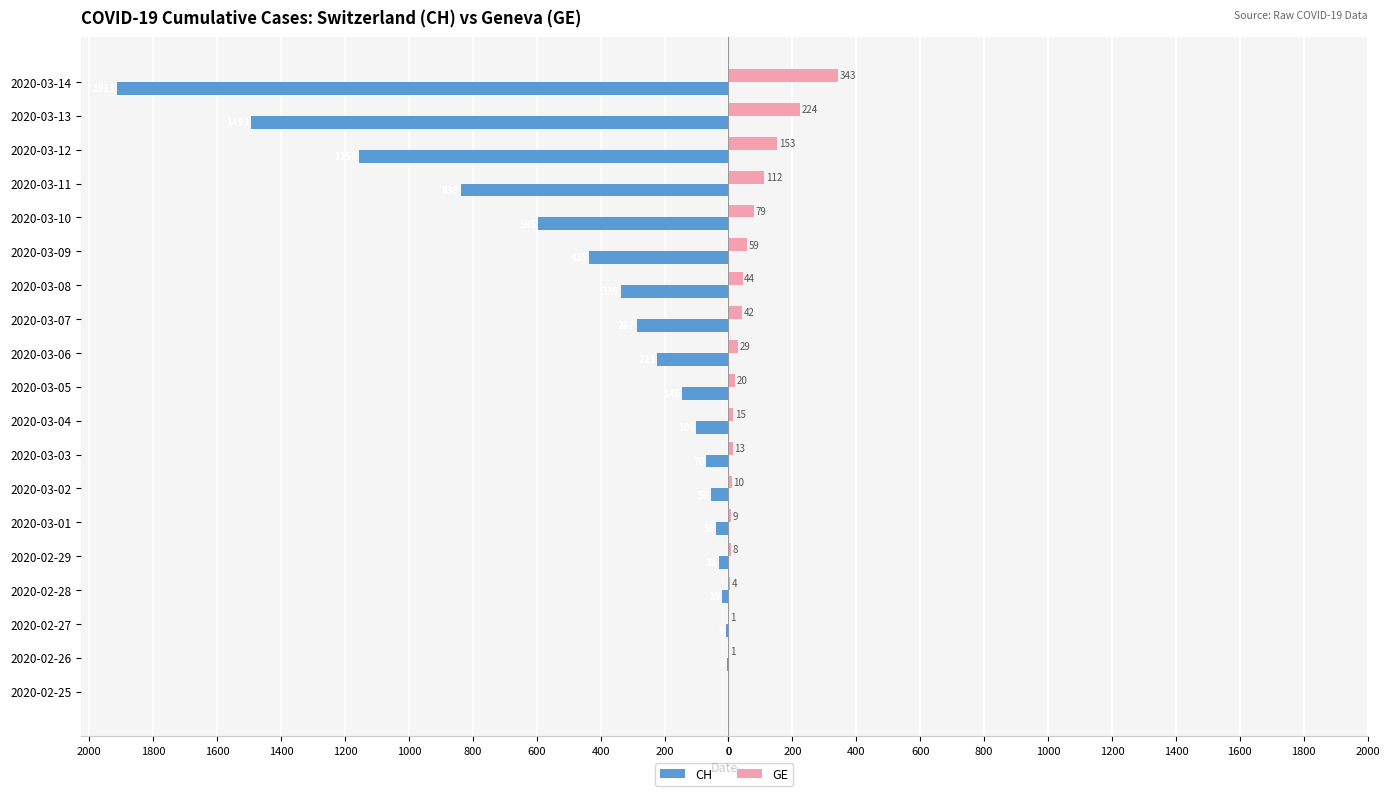

Reading right to left, what are all the values shown in this chart?

CH: -1913	-1493	-1156	-838	-595	-435	-336	-287	-223	-146	-100	-70	-56	-38	-31	-19	-9	-5	0
GE: 343	224	153	112	79	59	44	42	29	20	15	13	10	9	8	4	1	1	0